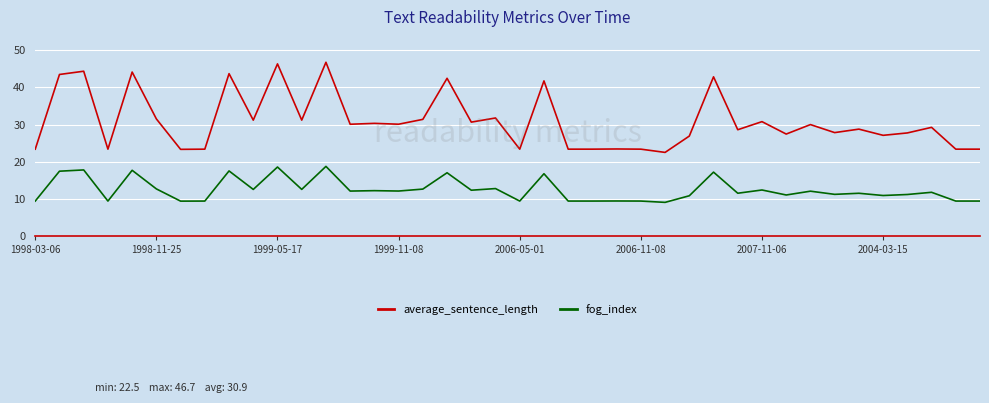

True or false: fog_index and average_sentence_length intersect in this chart.

False